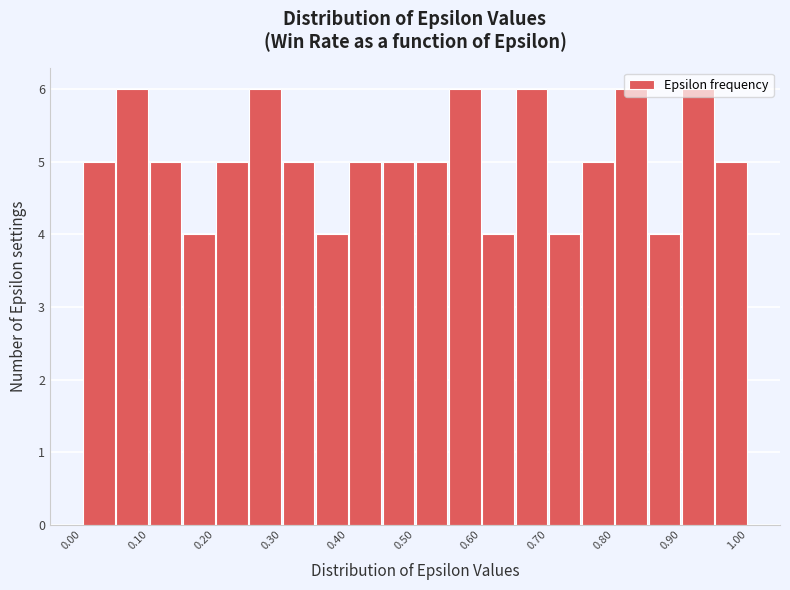

Reading left to right, transcribe this chart: for each bar, give the range it covers on the x-axis and its height. The values are not printed on the chart, so give them approximately, as read against the axis.

0.00 to 0.05: 5
0.05 to 0.10: 6
0.10 to 0.15: 5
0.15 to 0.20: 4
0.20 to 0.25: 5
0.25 to 0.30: 6
0.30 to 0.35: 5
0.35 to 0.40: 4
0.40 to 0.45: 5
0.45 to 0.50: 5
0.50 to 0.55: 5
0.55 to 0.60: 6
0.60 to 0.65: 4
0.65 to 0.70: 6
0.70 to 0.75: 4
0.75 to 0.80: 5
0.80 to 0.85: 6
0.85 to 0.90: 4
0.90 to 0.95: 6
0.95 to 1.00: 5